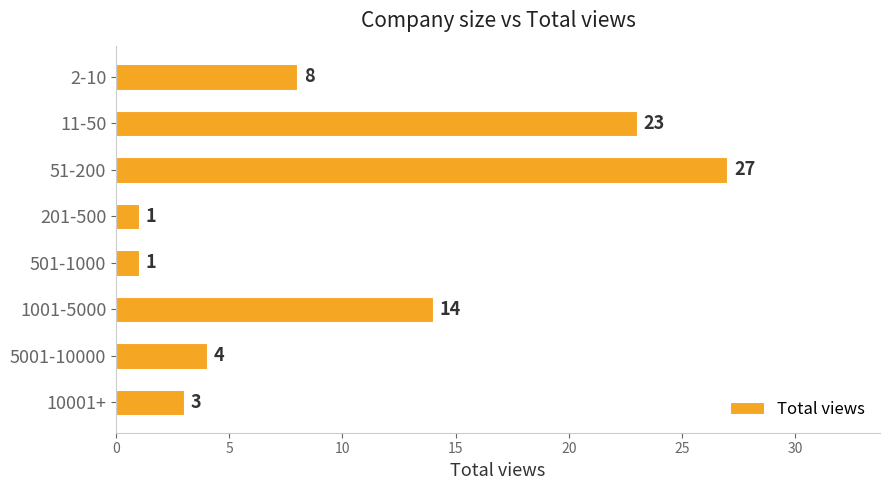

Is it true that the value at 5001-10000 is 1?

False